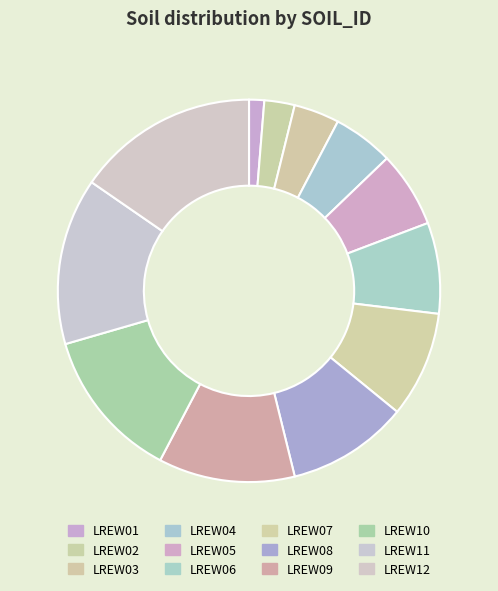

How many slices are in this pie chart?

12